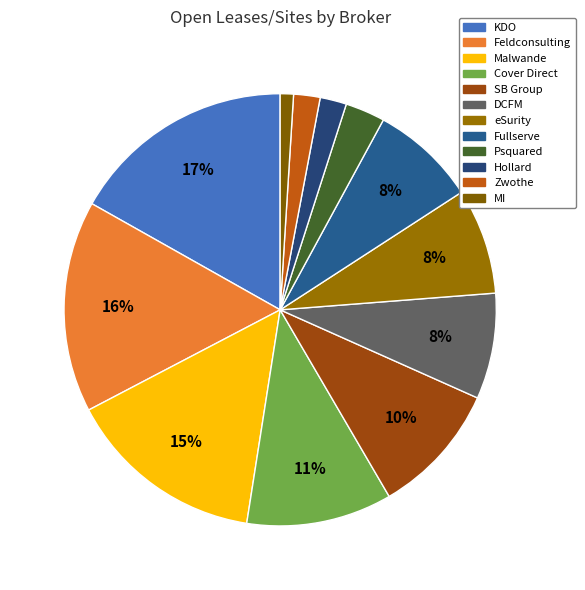

To the nearest percent, what is the difference between the eSurity and Malwande slice percentages?

7%